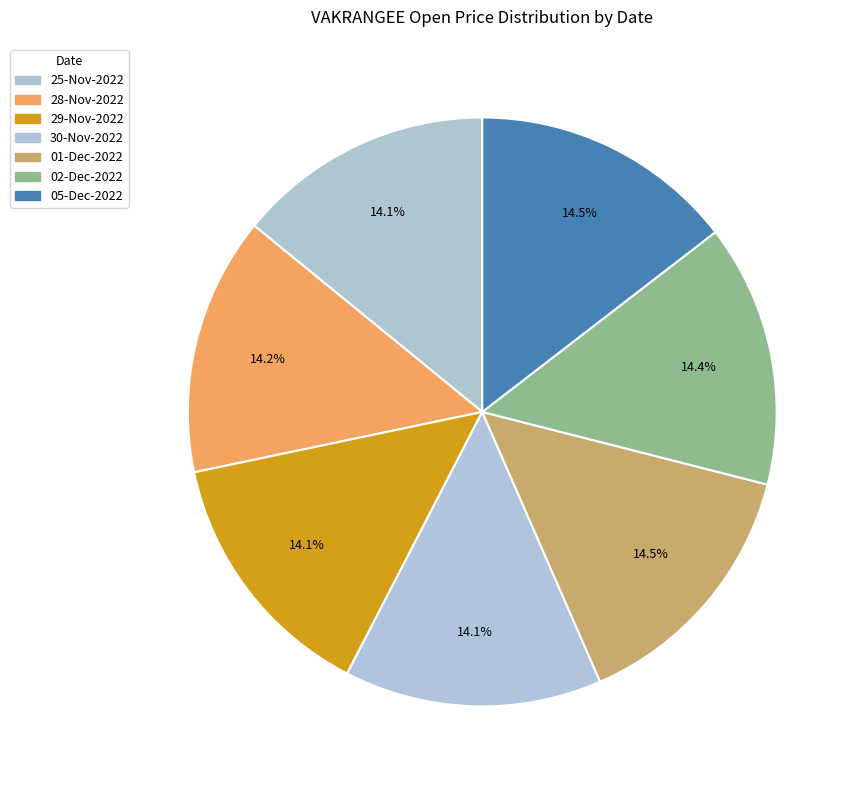

How many slices are in this pie chart?

7